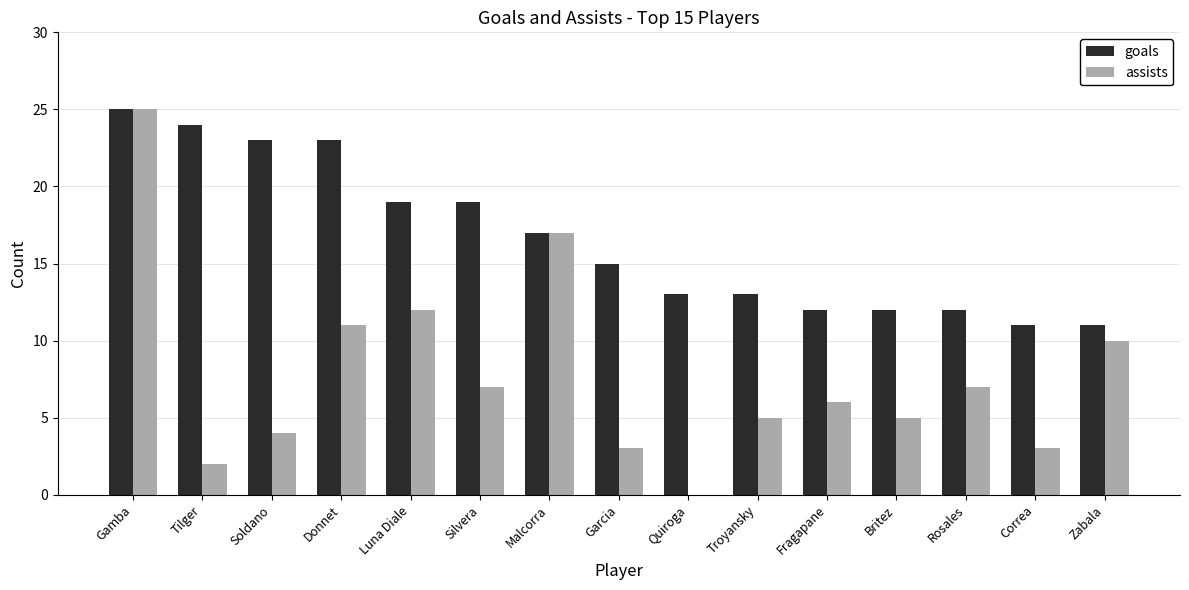

Are the bars grouped side by side (vs. stacked)?

Yes